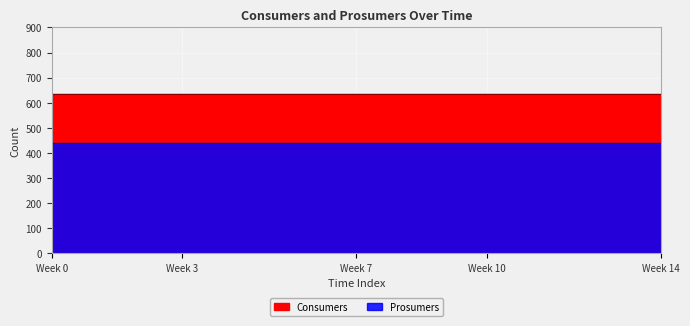

True or false: Consumers has more than 0 points higher than both neighbors.

False